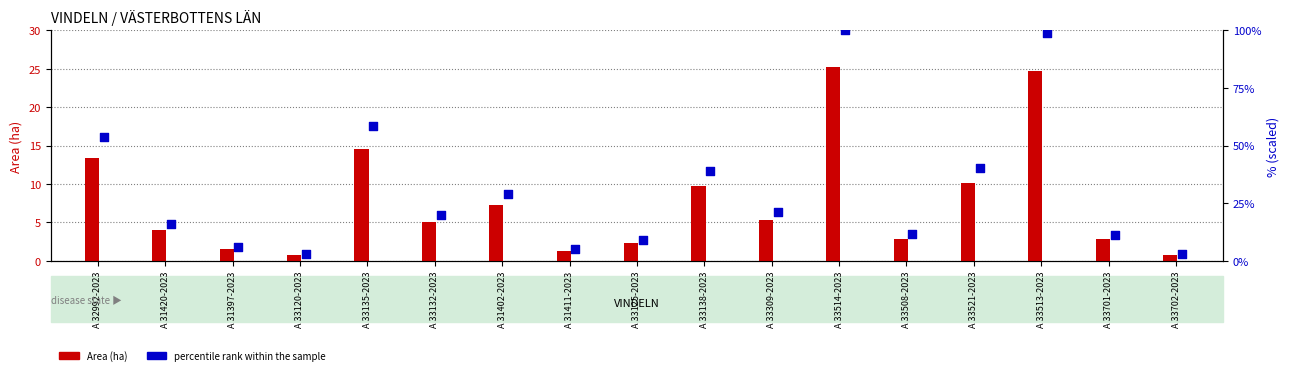

At which category is the sum across all series the highest?

A 33514-2023